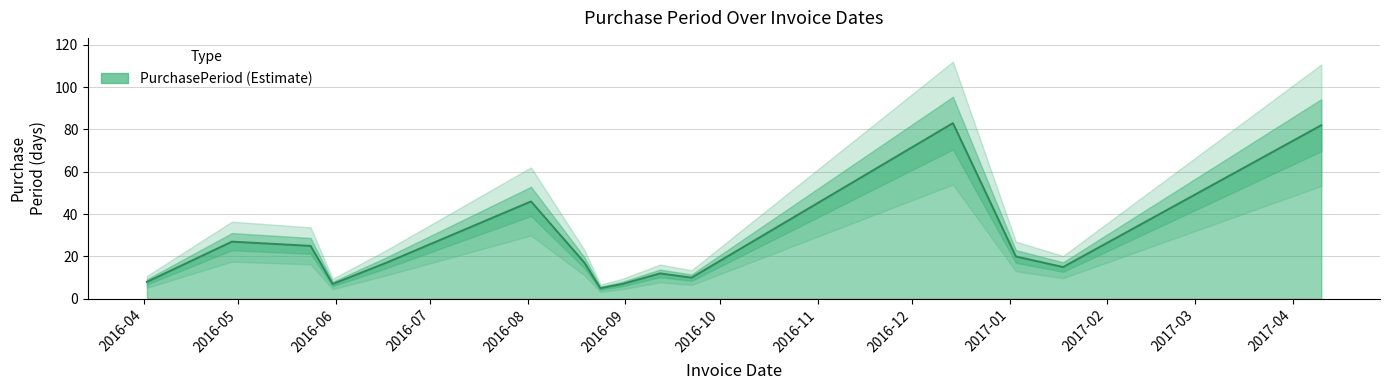

What position from the right is 2016-08-31?

7